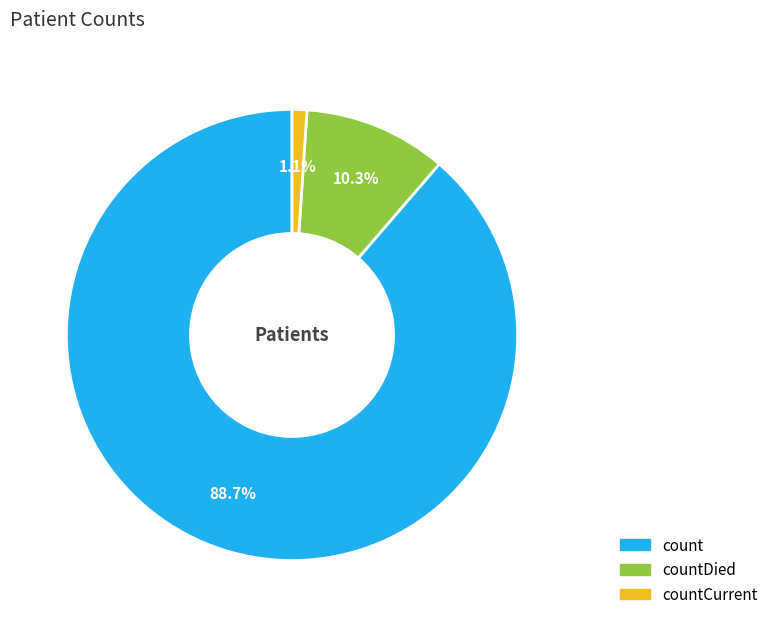

Is there any slice that represents more than half of the pie?

Yes